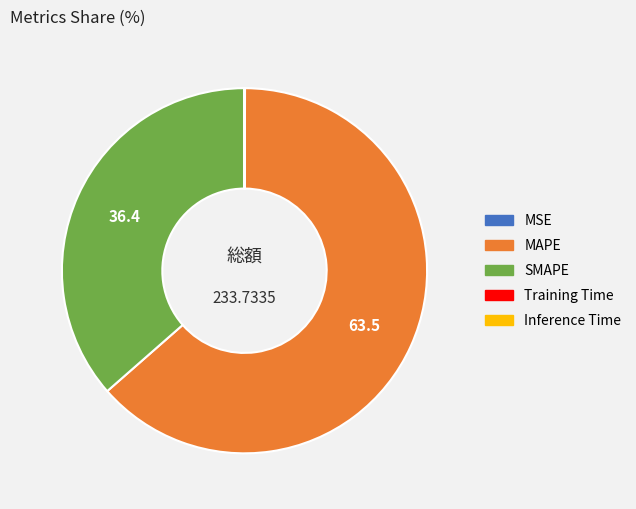

Which slice represents more than half of the pie?

MAPE